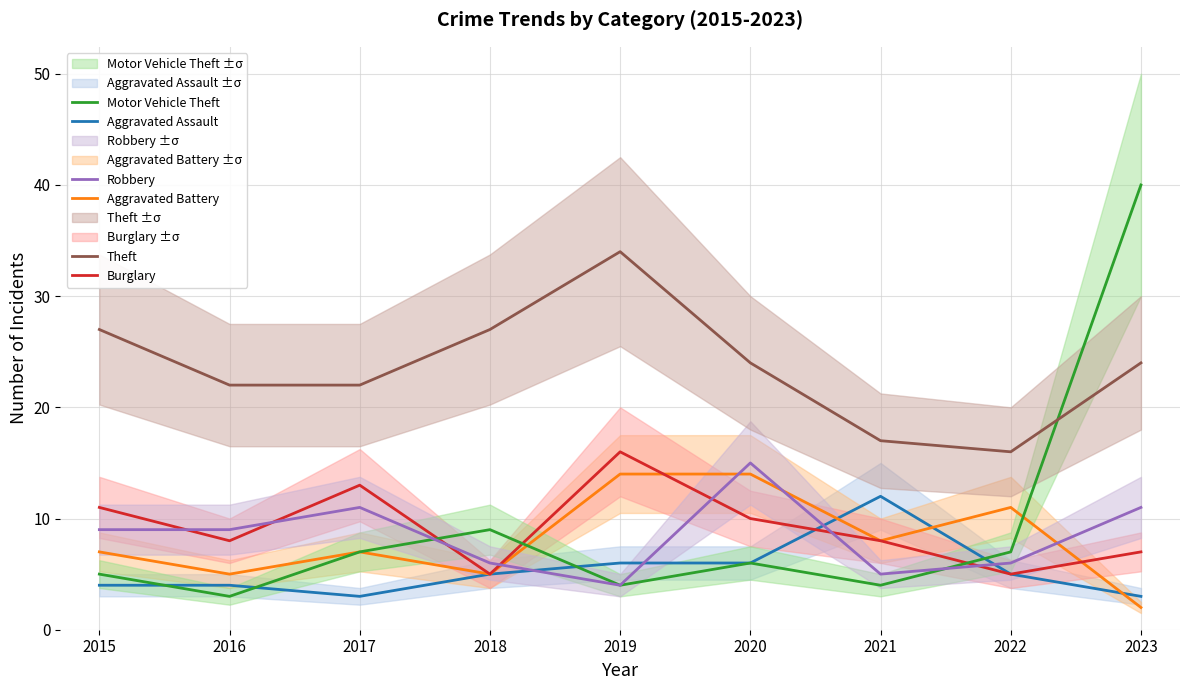

What are all the series names shown in the legend?

Aggravated Assault, Aggravated Battery, Burglary, Motor Vehicle Theft, Robbery, Theft